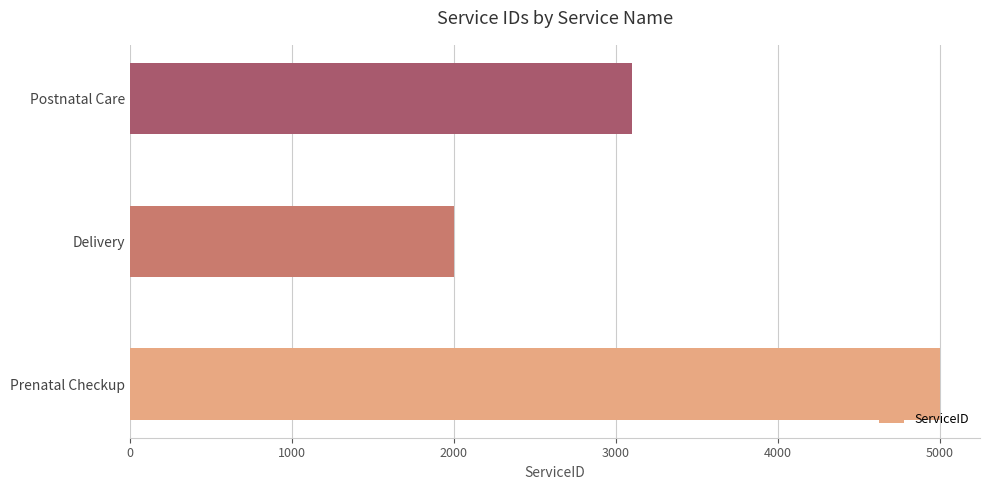

The chart shows a value of 509 at Delivery. True or false?

False